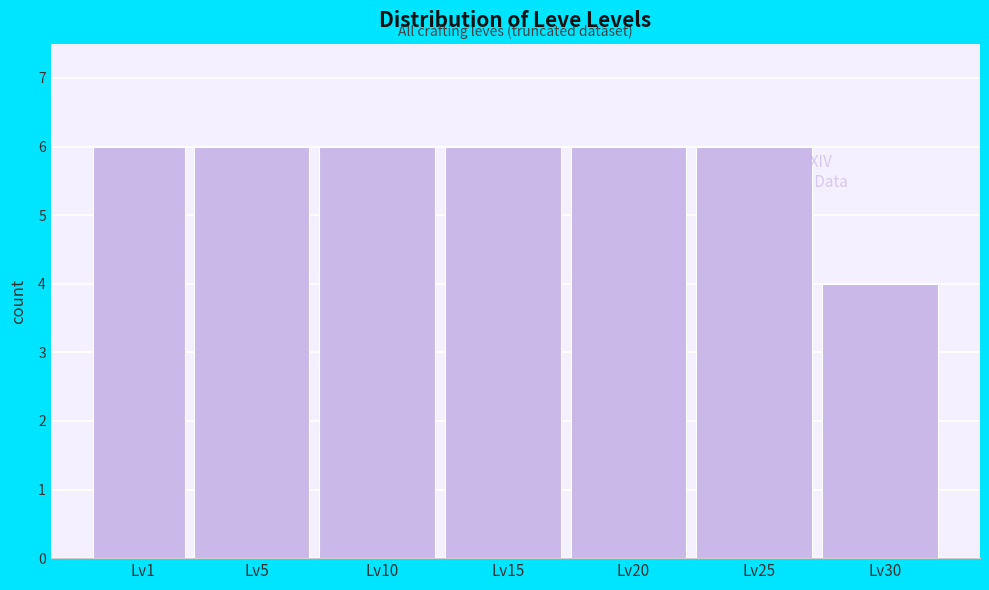

Reading left to right, what are all the values shown in this chart?

Lv1=6	Lv5=6	Lv10=6	Lv15=6	Lv20=6	Lv25=6	Lv30=4